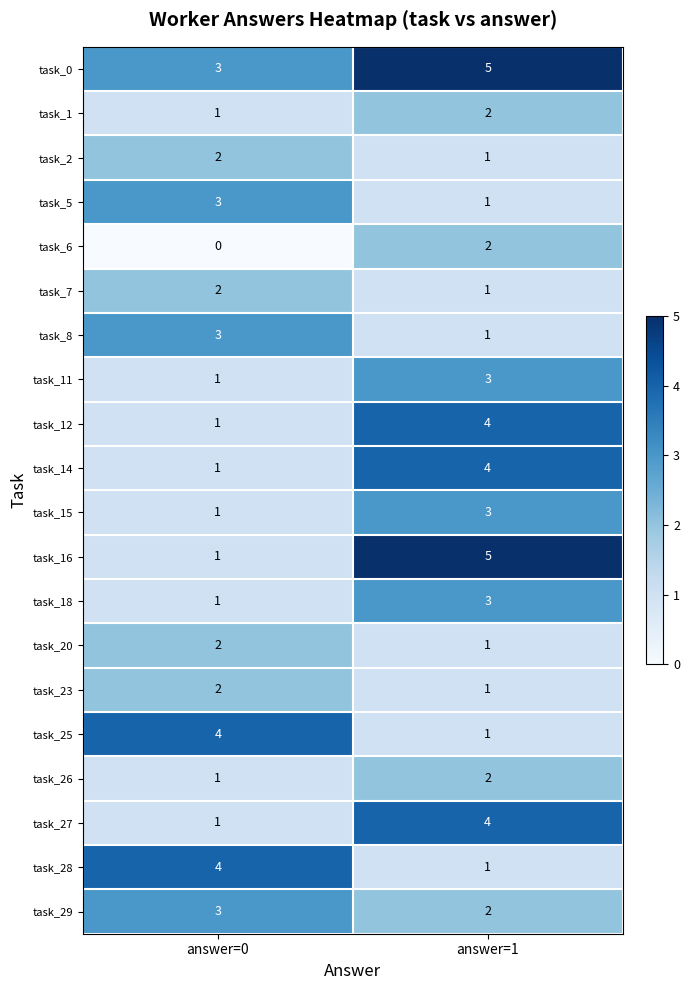

At which category is the sum across all series the highest?

answer=1